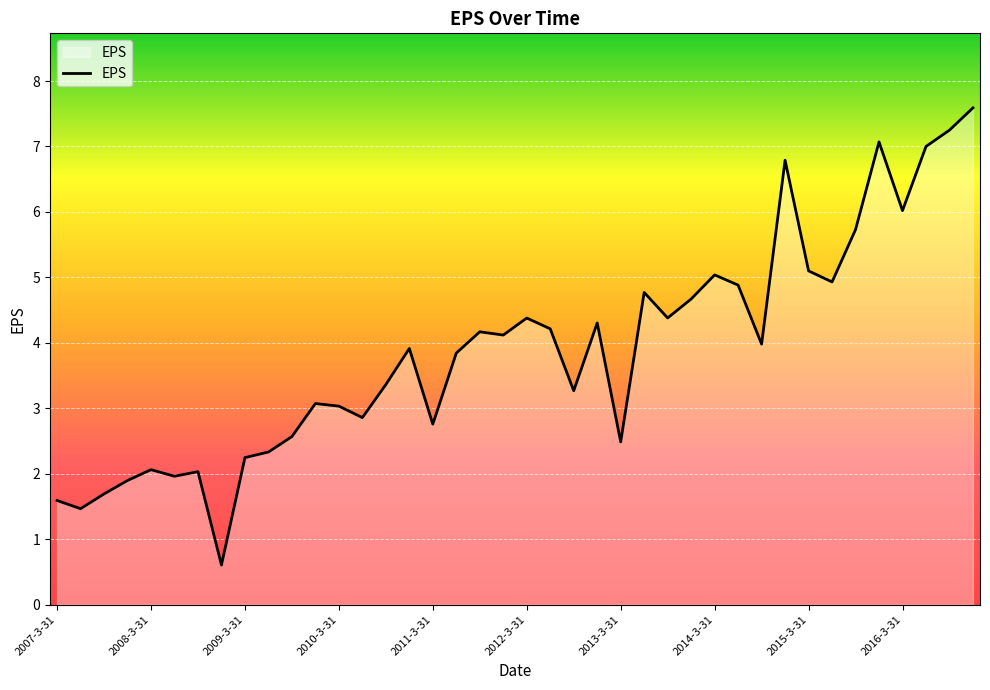

What is the difference between the maximum and minimum values?

7.0